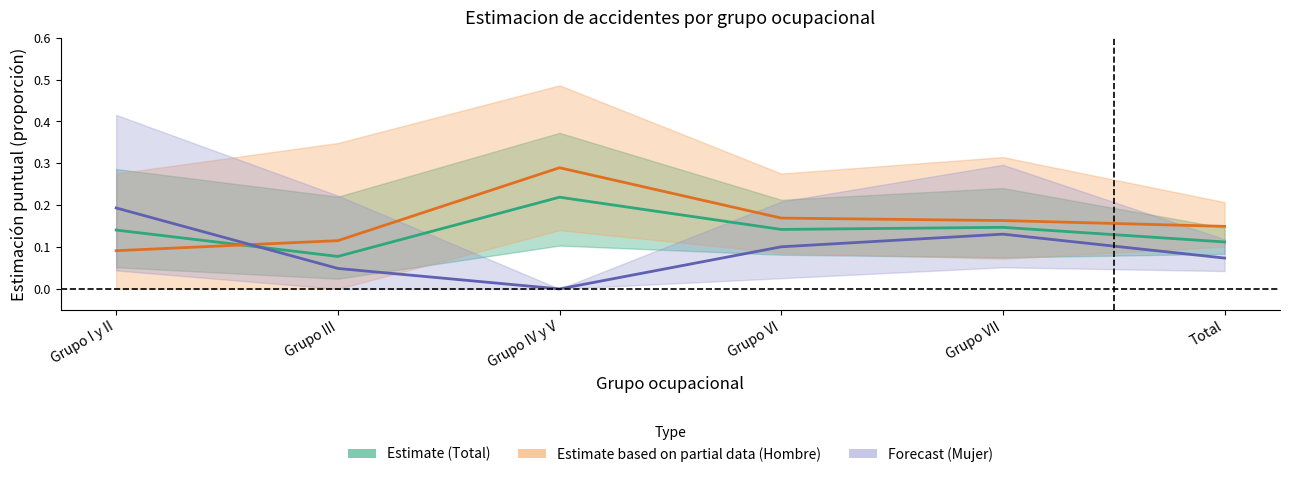

Reading right to left, extract all data points from this chart.

Estimate (Total): Total=0.1	Grupo VII=0.1	Grupo VI=0.1	Grupo IV y V=0.2	Grupo III=0.1	Grupo I y II=0.1
Estimate based on partial data (Hombre): Total=0.1	Grupo VII=0.2	Grupo VI=0.2	Grupo IV y V=0.3	Grupo III=0.1	Grupo I y II=0.1
Forecast (Mujer): Total=0.1	Grupo VII=0.1	Grupo VI=0.1	Grupo IV y V=0.0	Grupo III=0.0	Grupo I y II=0.2